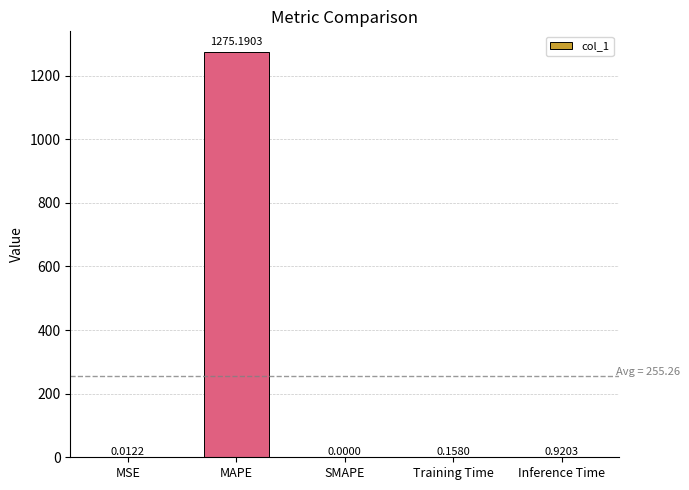

What is the maximum value shown in the chart?

1275.2